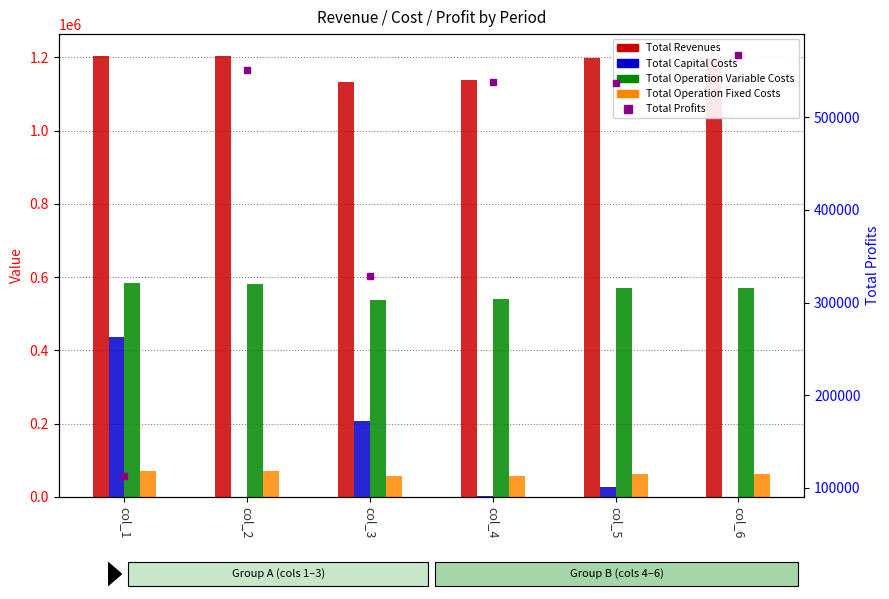

Which series has the widest spread of values?

Total Profits